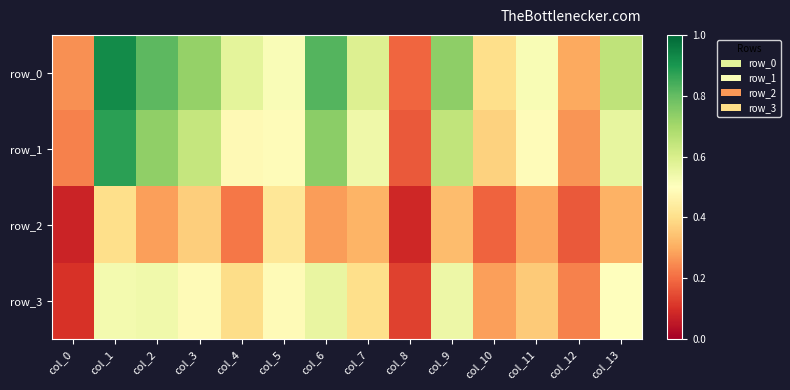

What is the difference between the row_0 values at col_1 and col_7?

0.3